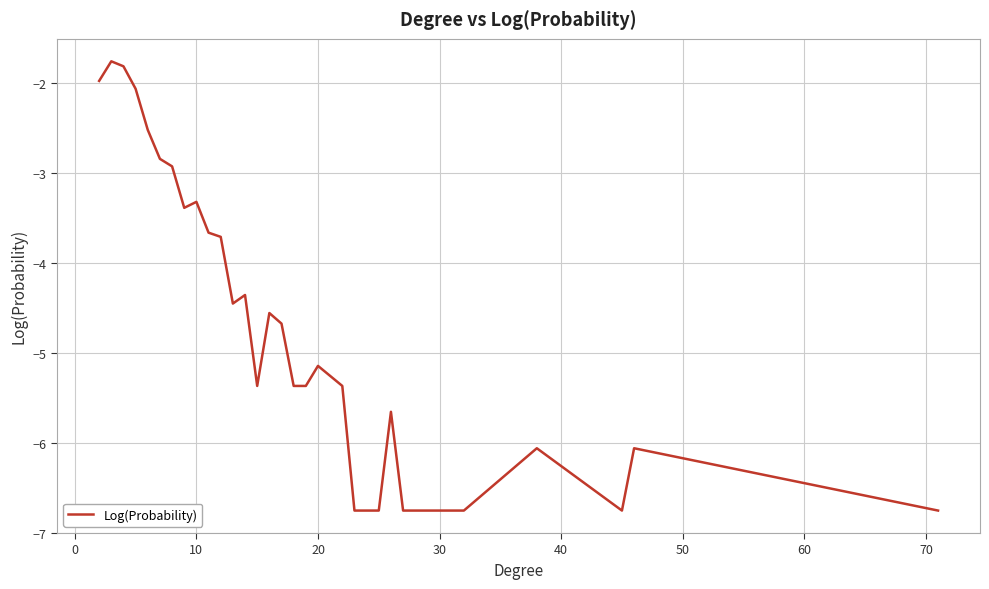

What is the difference between the maximum and minimum values?

5.0